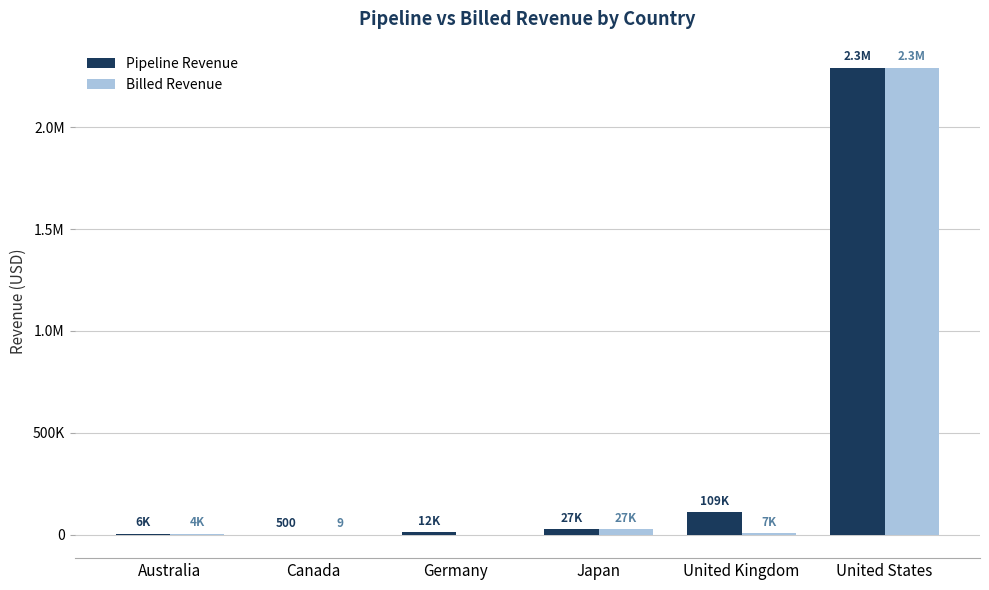

Which series has the largest total across all categories?

Pipeline Revenue